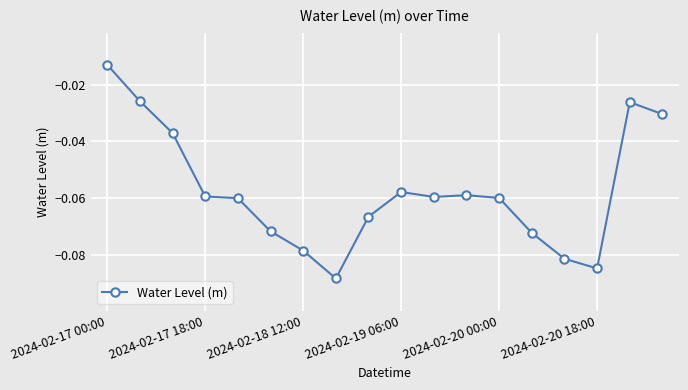

Is this an area chart (filled region under the line)?

No